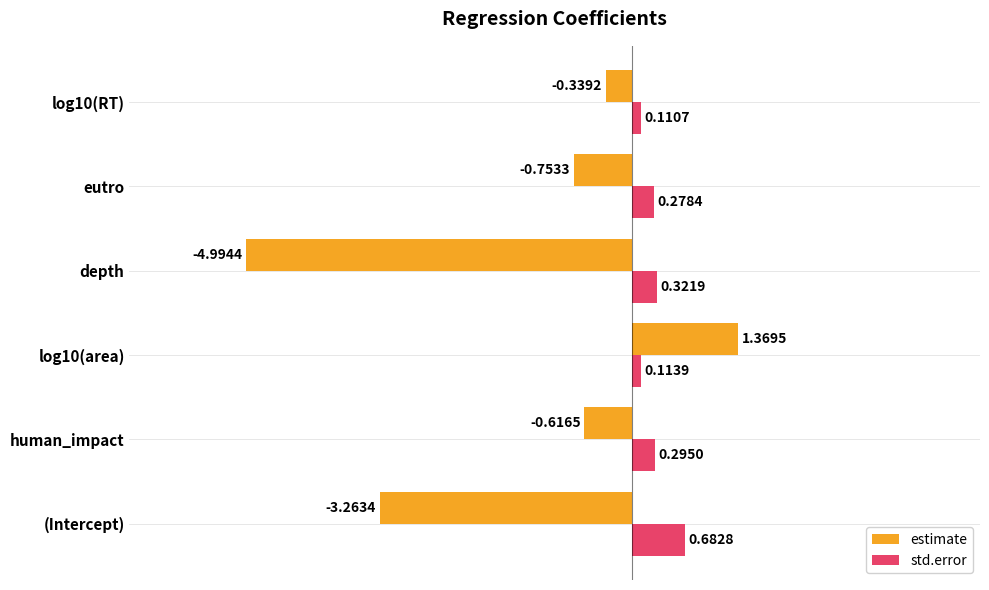

What is the sum of the estimate values at eutro and (Intercept)?

-4.0